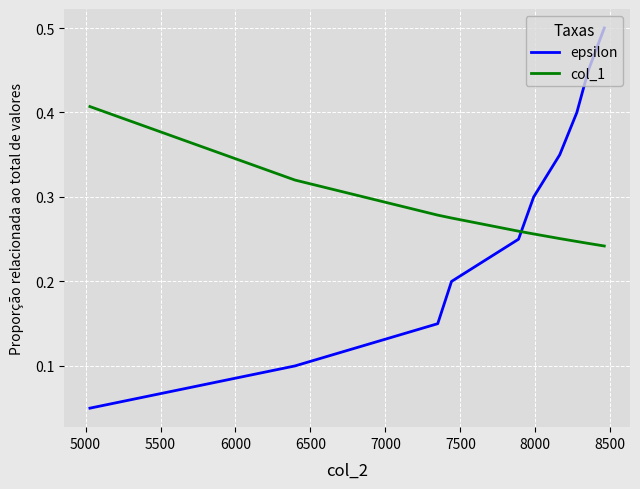

After their last crossing, which series has the higher values: epsilon or col_1?

epsilon